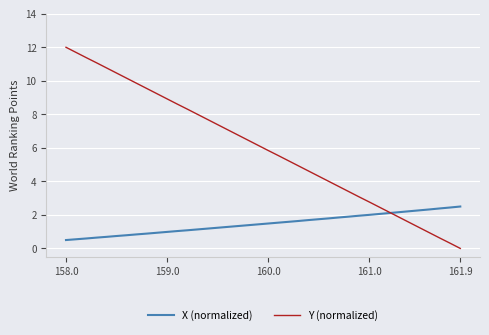

What is the difference between the maximum and second lowest values in the Y (normalized) series?

11.7